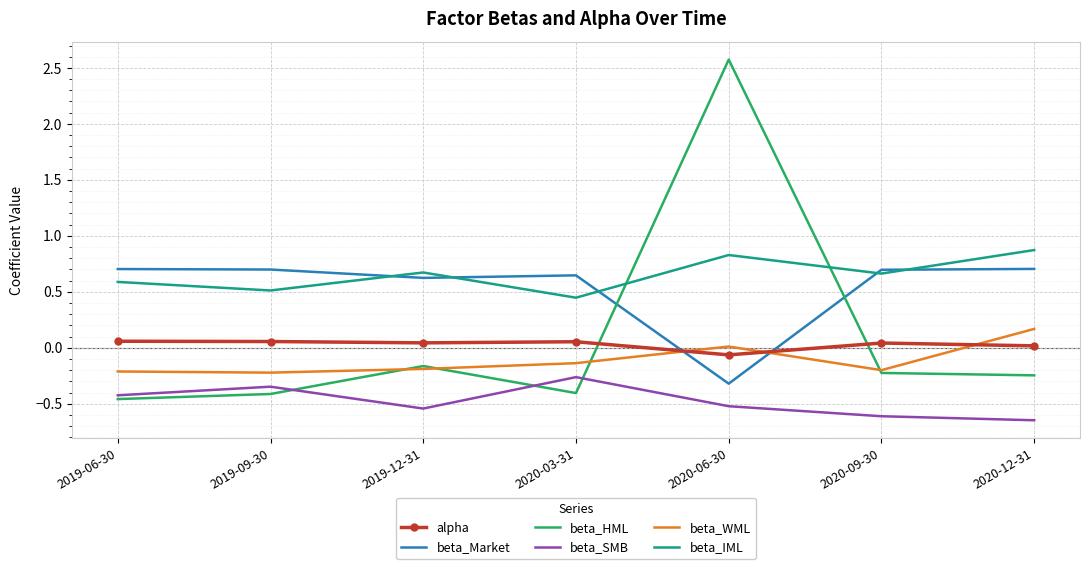

Is it true that beta_SMB equals -0.5 at 2020-06-30?

True